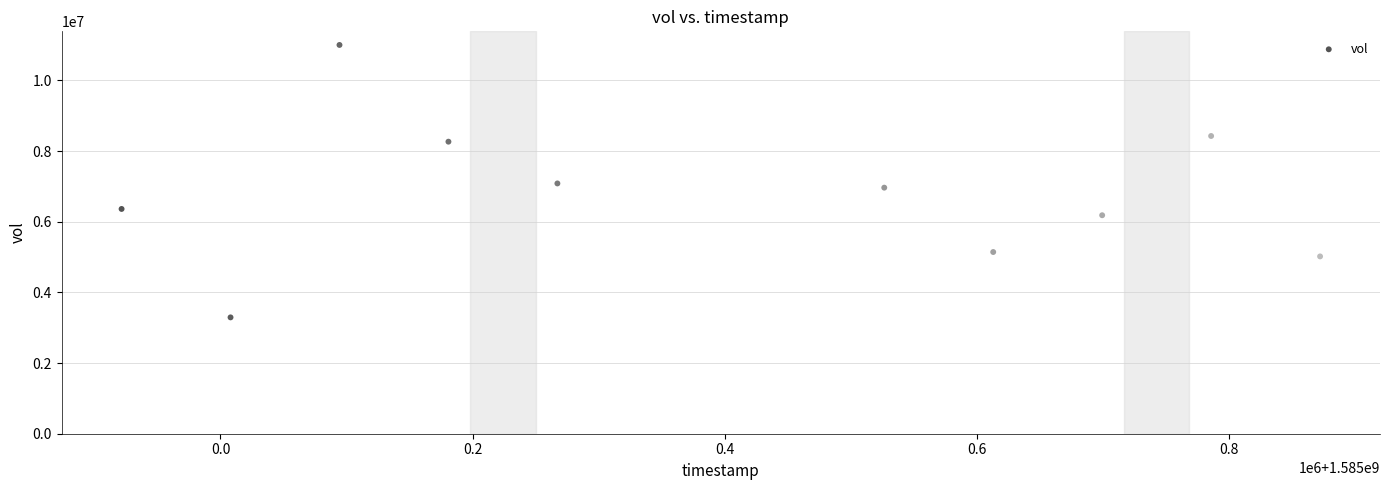

What is the range of Y values (max minus min)?

7709400